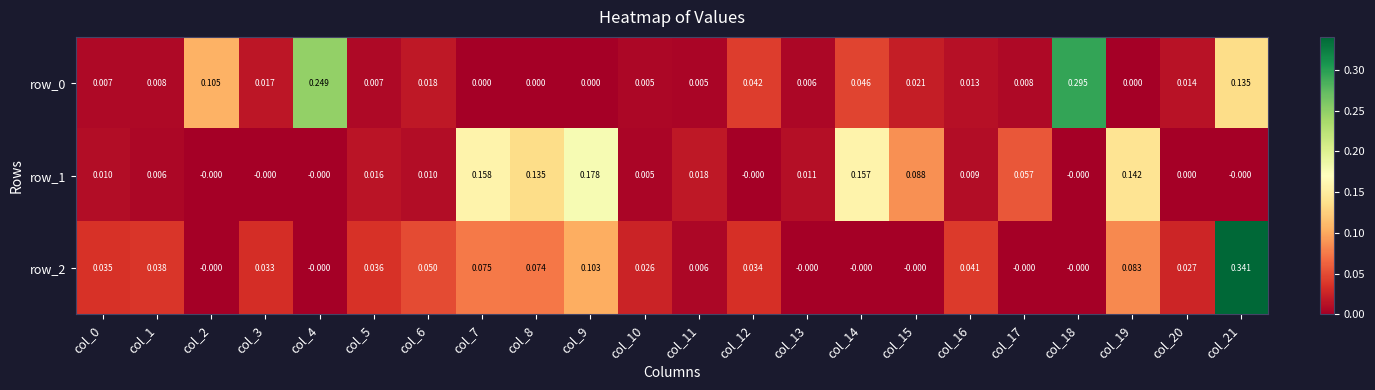

Is the value of row_0 at col_13 greater than the value of row_1 at col_8?

No